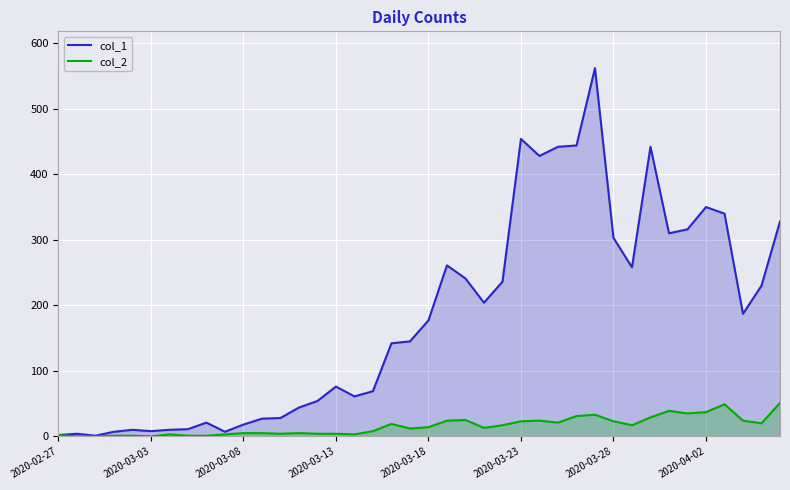

Which series has the largest total across all categories?

col_1